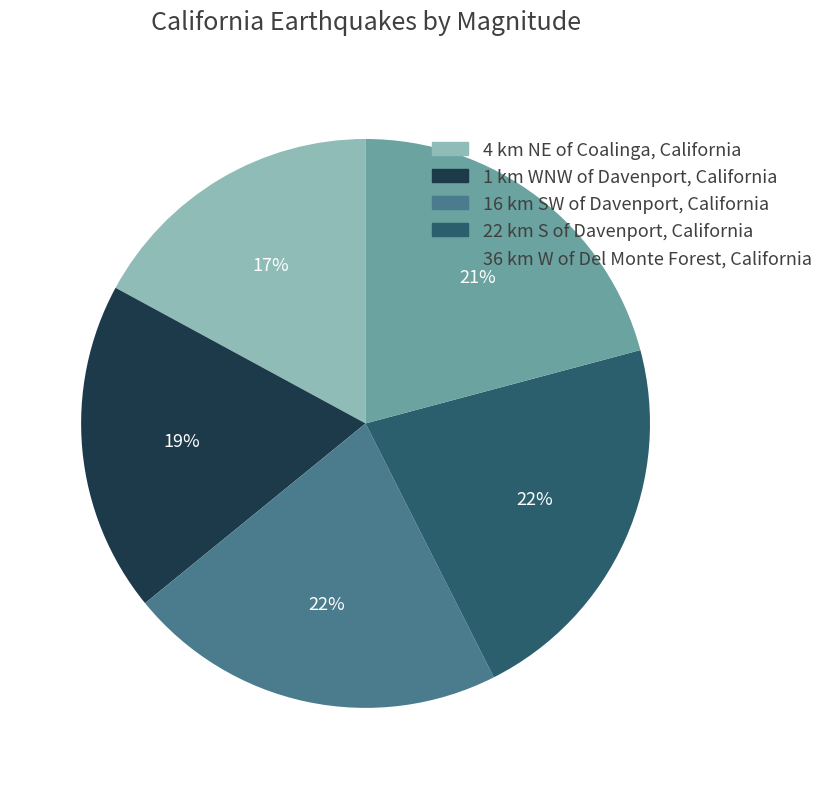

Do 22 km S of Davenport, California and 16 km SW of Davenport, California together represent more than half of the pie?

No